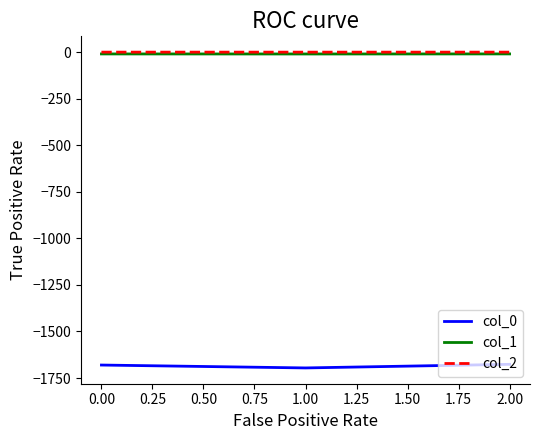

What is the lowest value of the col_0 series?

-1695.6